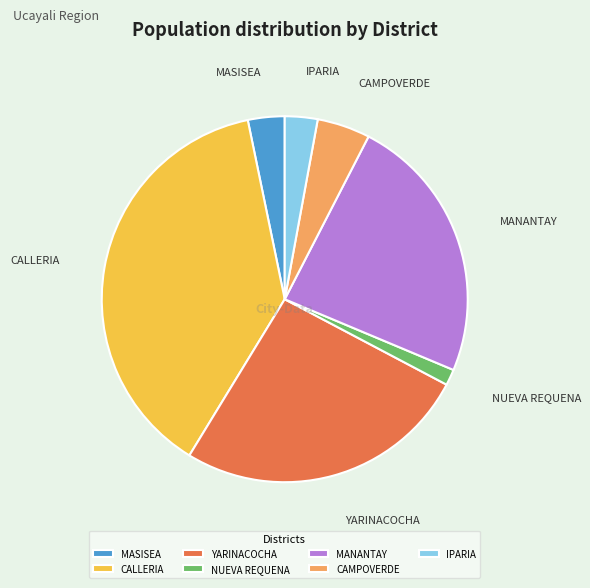

True or false: CAMPOVERDE accounts for 5% of the total.

True